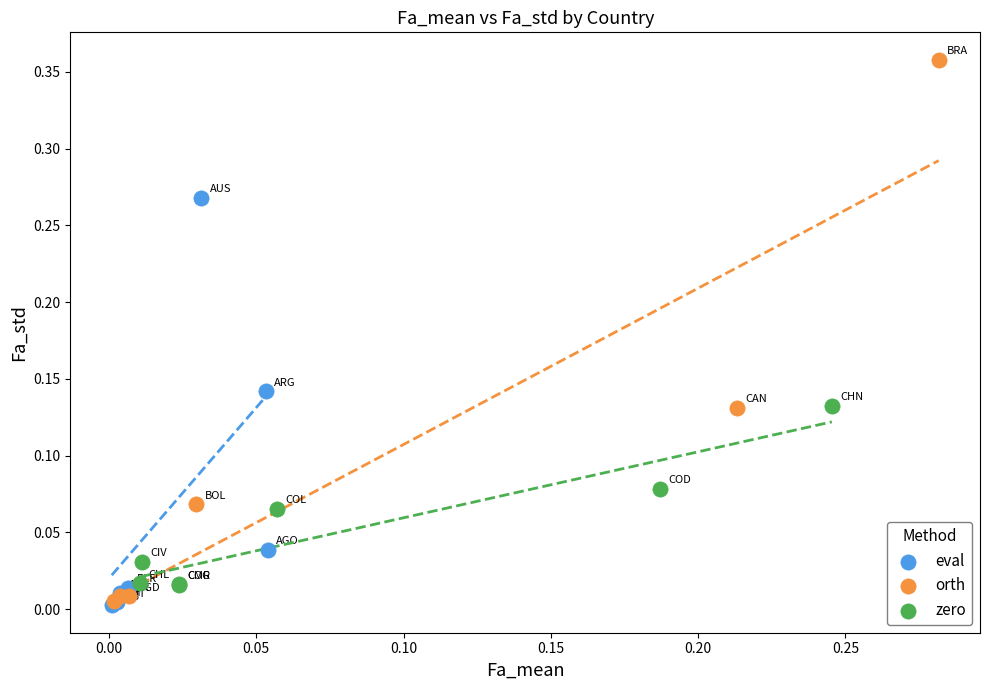

Which series contains the highest Y value?

orth